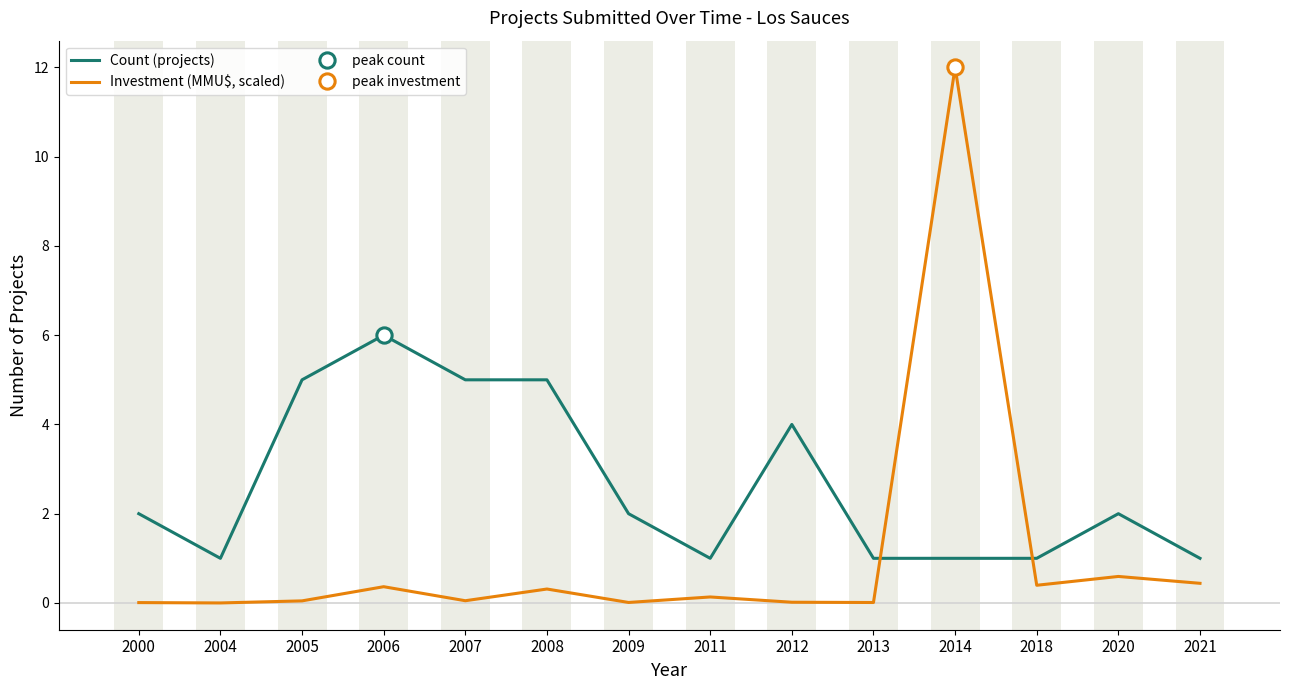

How many times do Investment (MMU$, scaled) and Count (projects) cross each other?

2